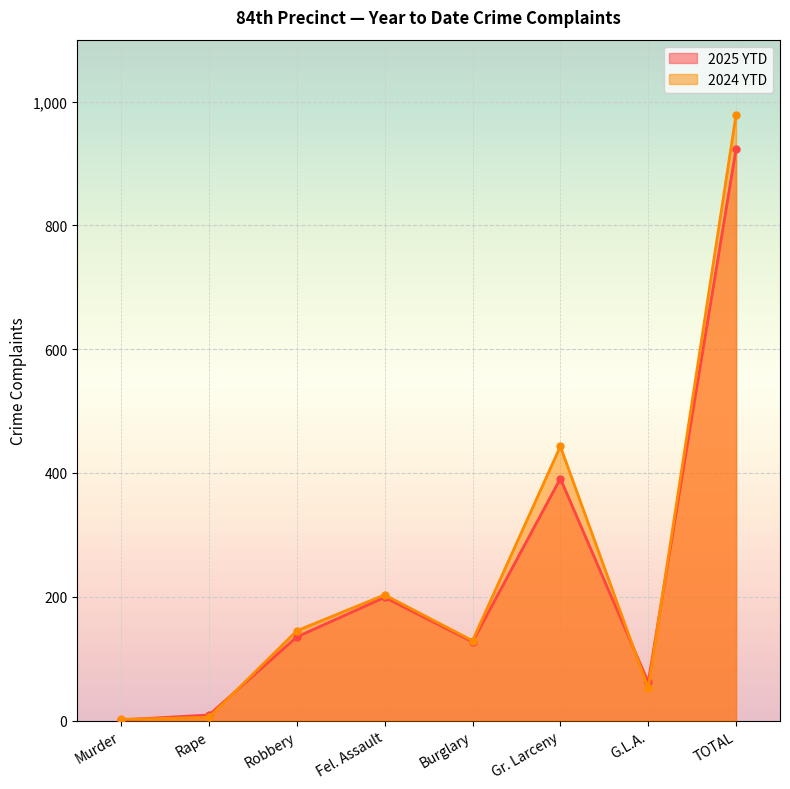

Which series changed the most between Murder and Robbery?

2024 YTD